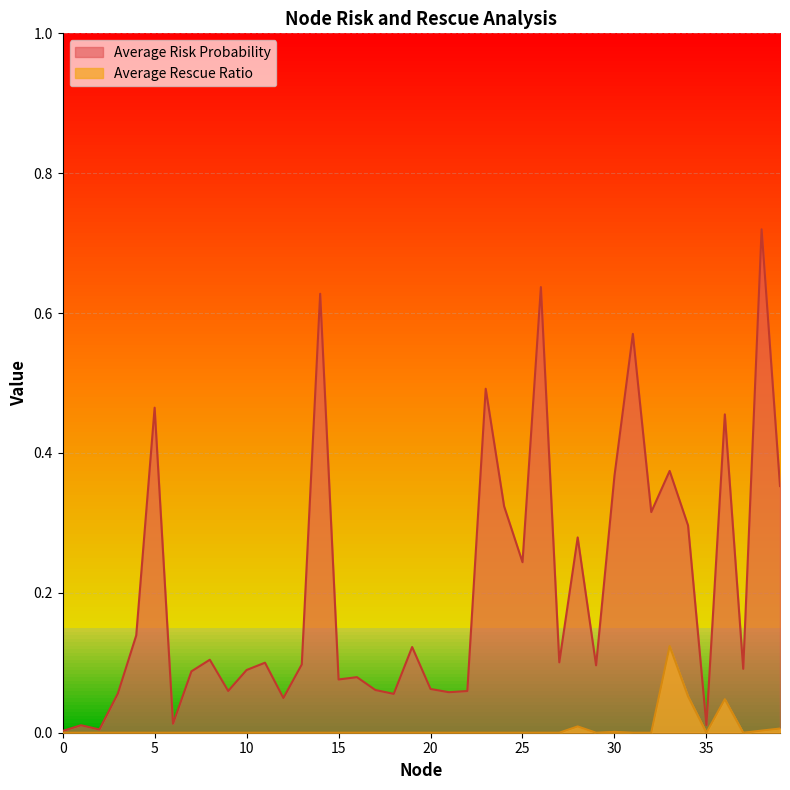

What is the maximum value for Average Risk Probability?

0.7